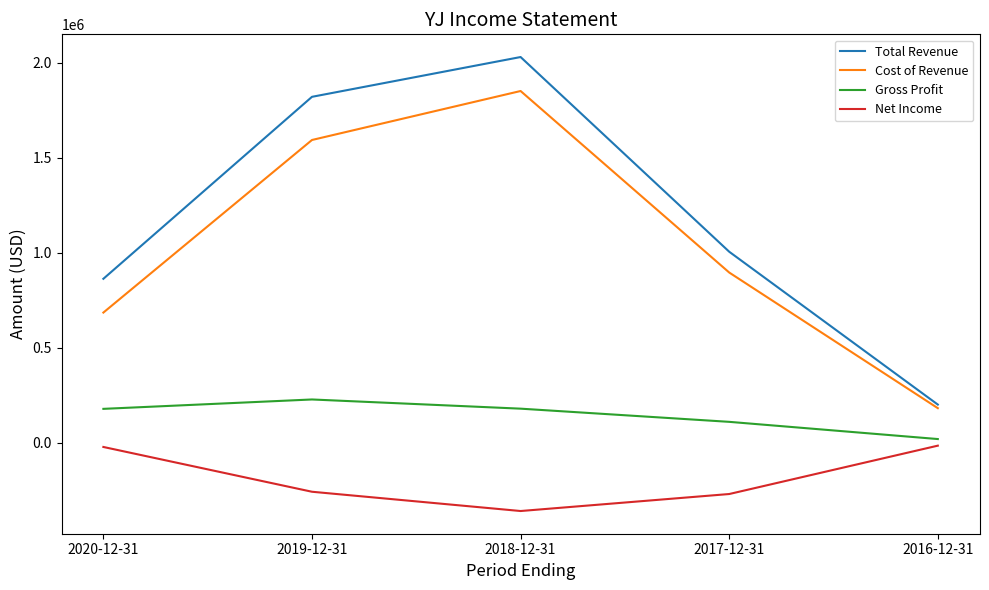

True or false: Total Revenue and Gross Profit intersect in this chart.

False